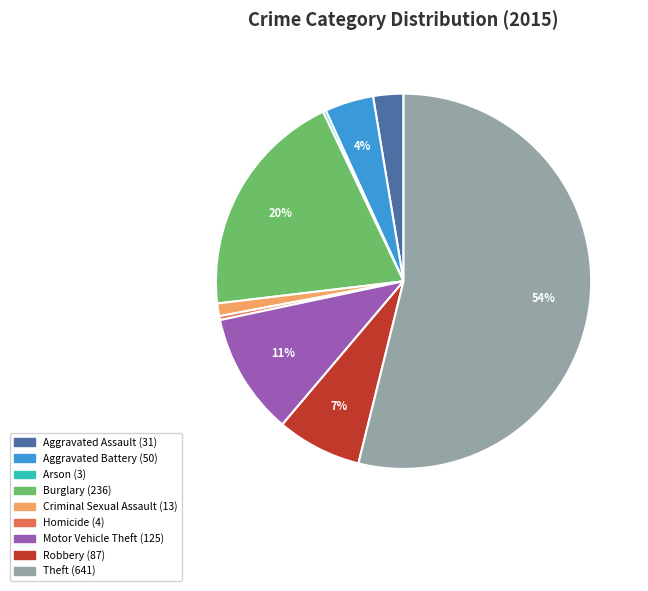

True or false: Criminal Sexual Assault accounts for 1% of the total.

True